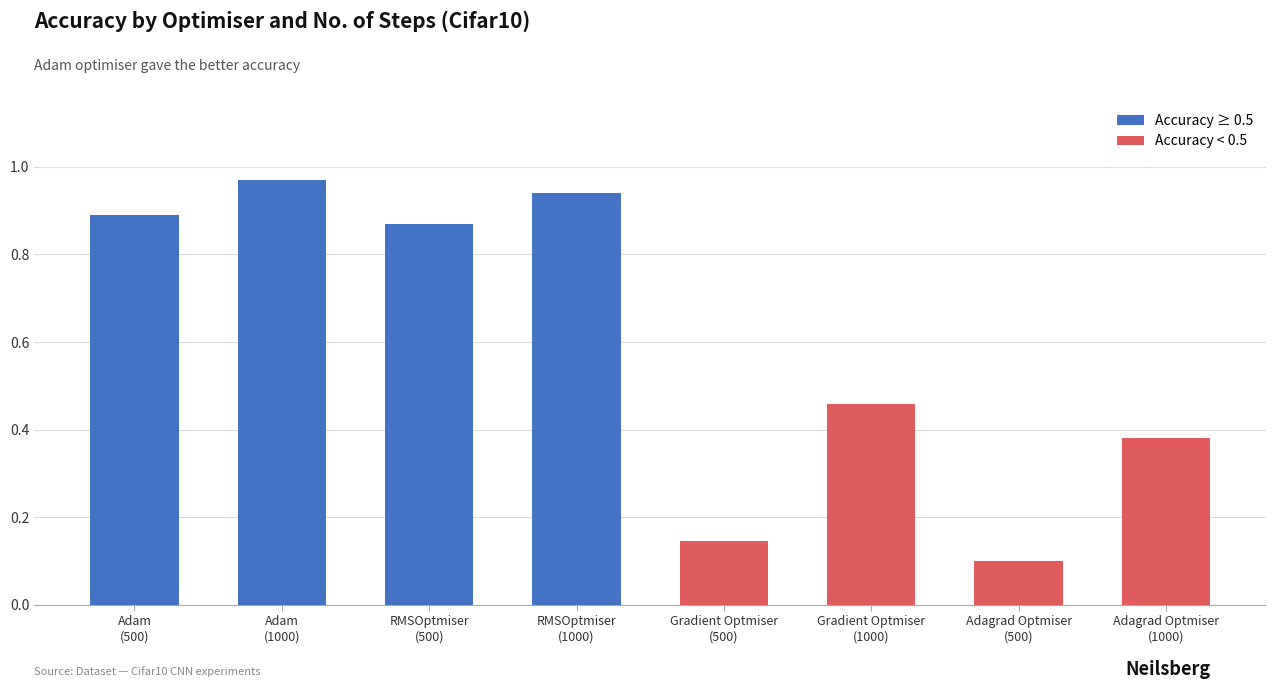

What is the average value?

0.6